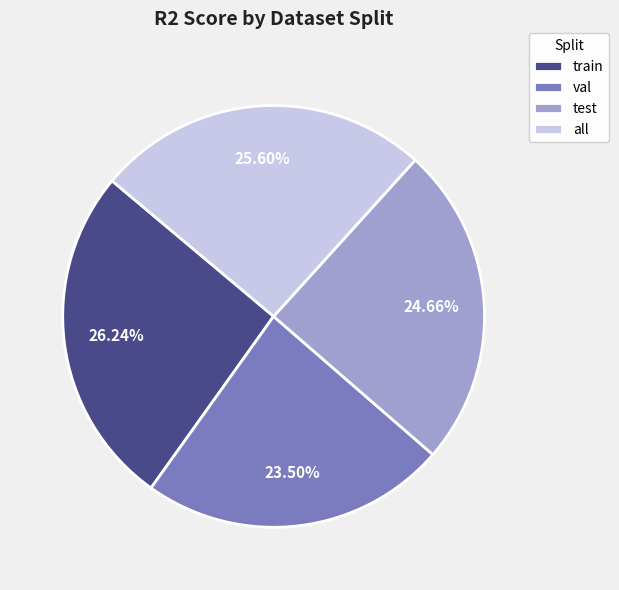

Rank the categories by value from highest to lowest.

train, all, test, val